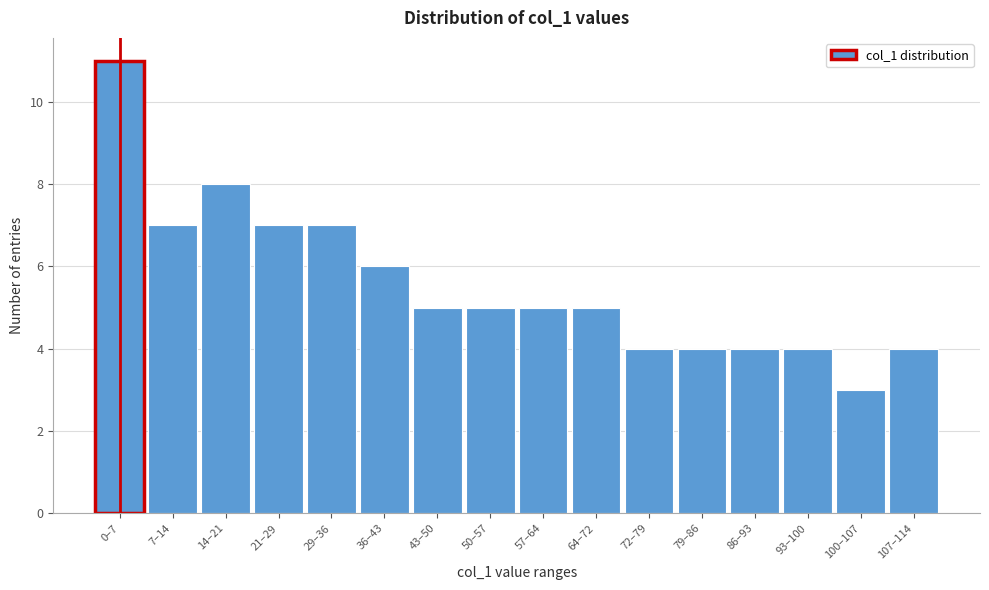

Reading left to right, transcribe all the data shown in this chart.

11	7	8	7	7	6	5	5	5	5	4	4	4	4	3	4